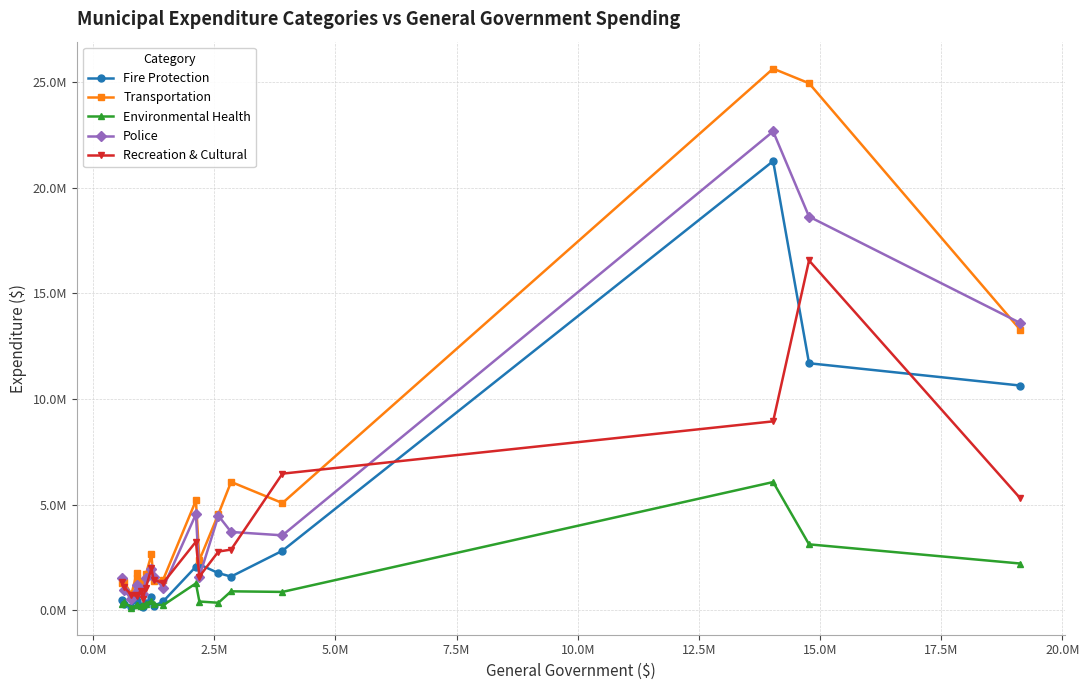

What are all the series names shown in the legend?

Fire Protection, Transportation, Environmental Health, Police, Recreation & Cultural